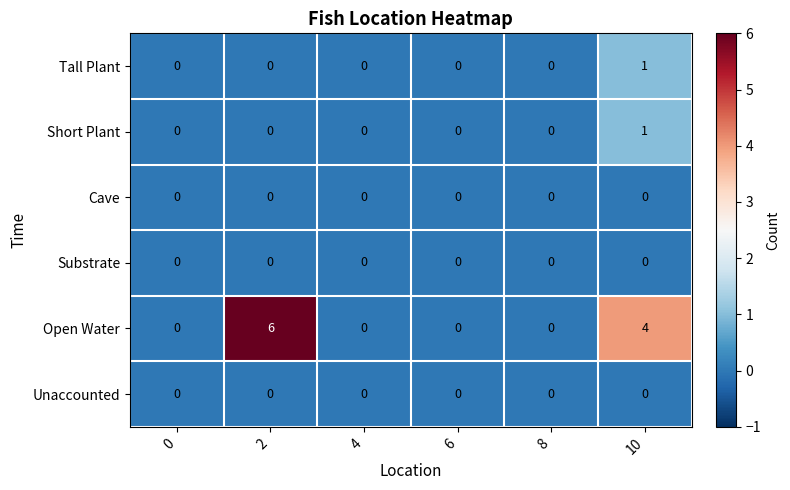

Count the Short Plant values in the range 0 to 1.

6